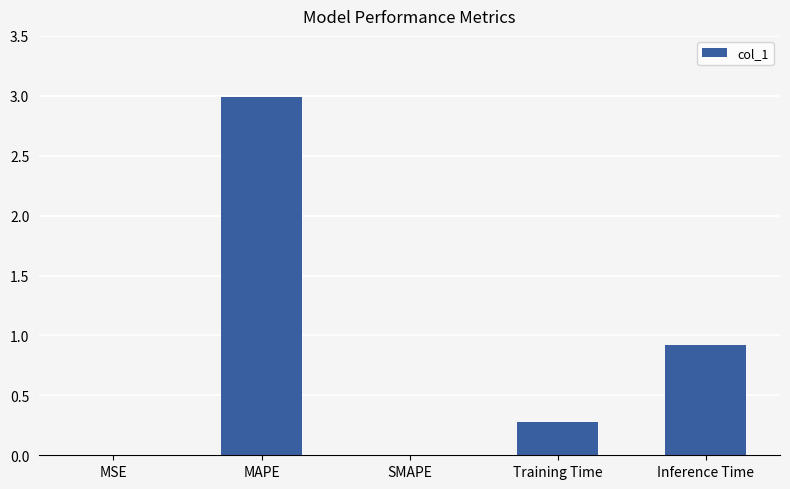

Which category has the highest value across all series?

MAPE